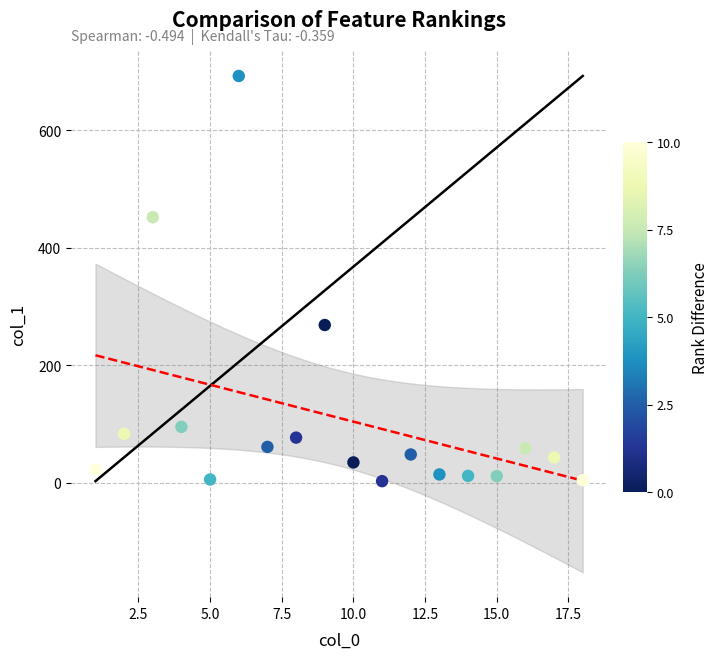

What Y value in the scatter plot is closest to 347?

268.4